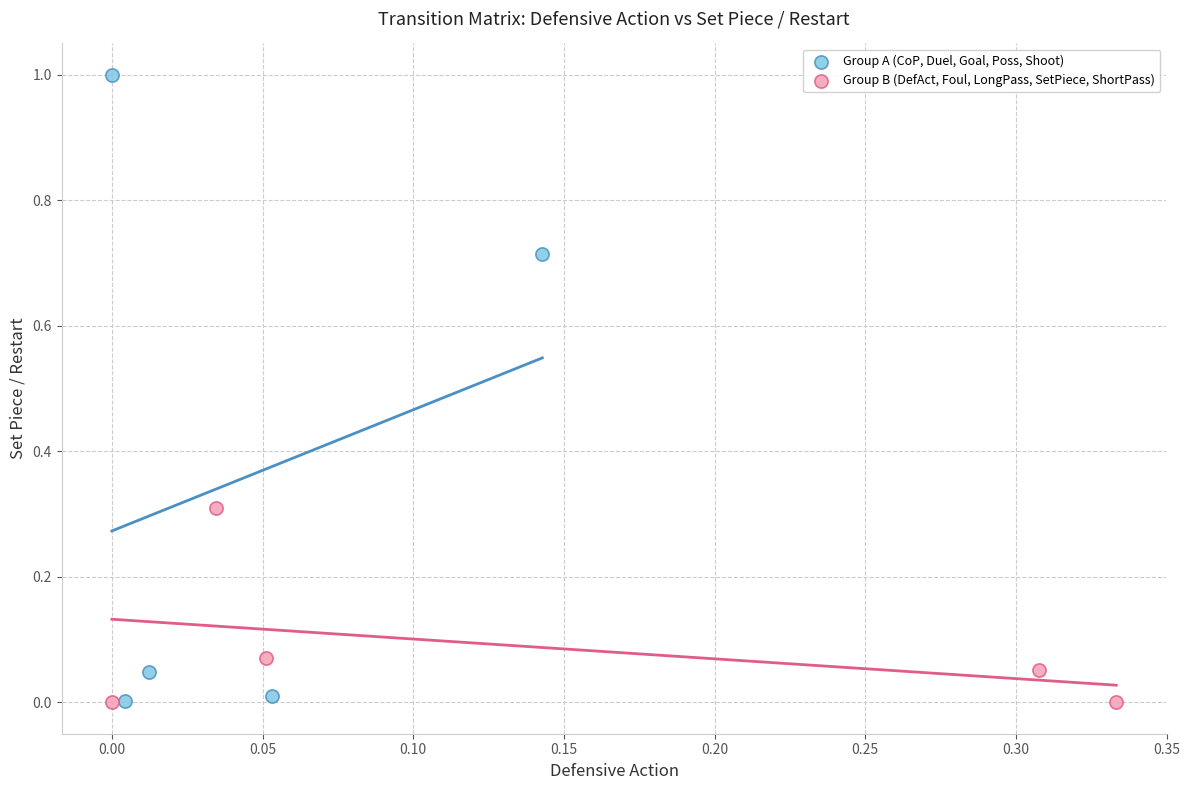

What are all the series names shown in the legend?

Group A (CoP, Duel, Goal, Poss, Shoot), Group B (DefAct, Foul, LongPass, SetPiece, ShortPass)